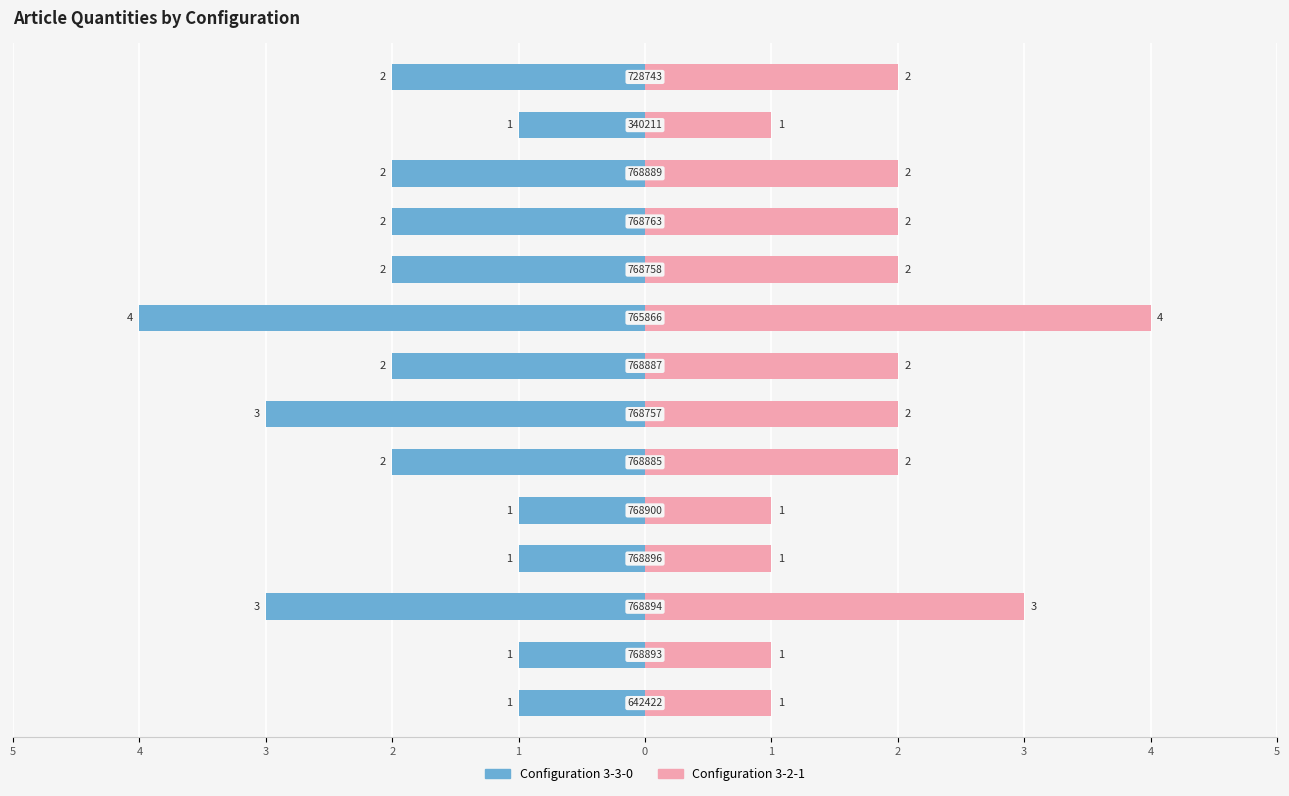

What are all the series names shown in the legend?

Configuration 3-3-0, Configuration 3-2-1